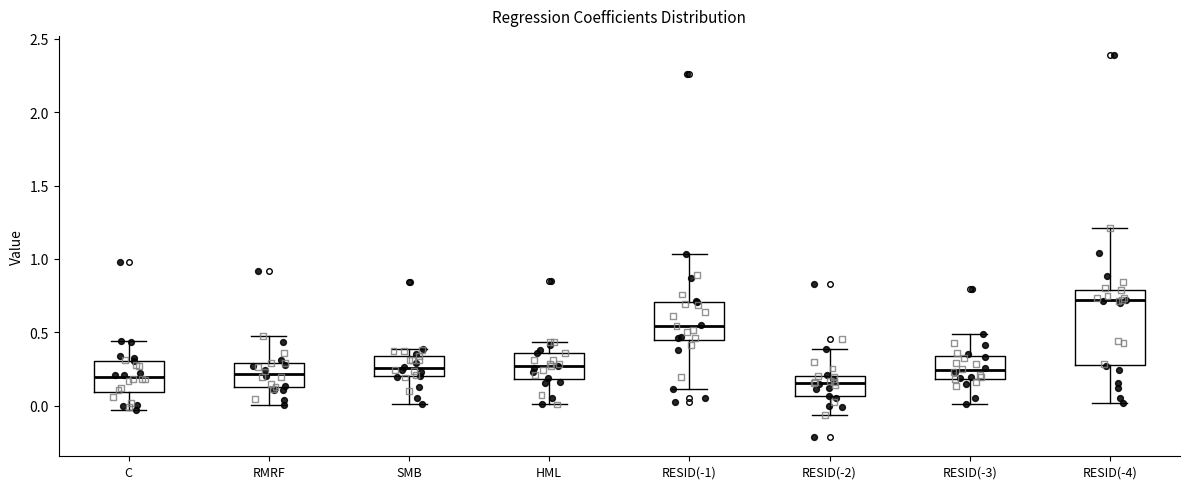

Reading left to right, read every box against the y-axis: the position of its median line, the range the box covers, and the ends of its whiskers. The values are not printed on the chart, so give them approximately, as read against the axis.

C: median 0.20, box 0.10 to 0.30, whiskers -0.05 to 0.45
RMRF: median 0.20, box 0.10 to 0.30, whiskers 0.00 to 0.50
SMB: median 0.25, box 0.20 to 0.35, whiskers 0.00 to 0.40
HML: median 0.25, box 0.20 to 0.35, whiskers 0.00 to 0.45
RESID(-1): median 0.55, box 0.45 to 0.70, whiskers 0.10 to 1.05
RESID(-2): median 0.15, box 0.05 to 0.20, whiskers -0.05 to 0.40
RESID(-3): median 0.25, box 0.20 to 0.35, whiskers 0.00 to 0.50
RESID(-4): median 0.70, box 0.30 to 0.80, whiskers 0.00 to 1.20